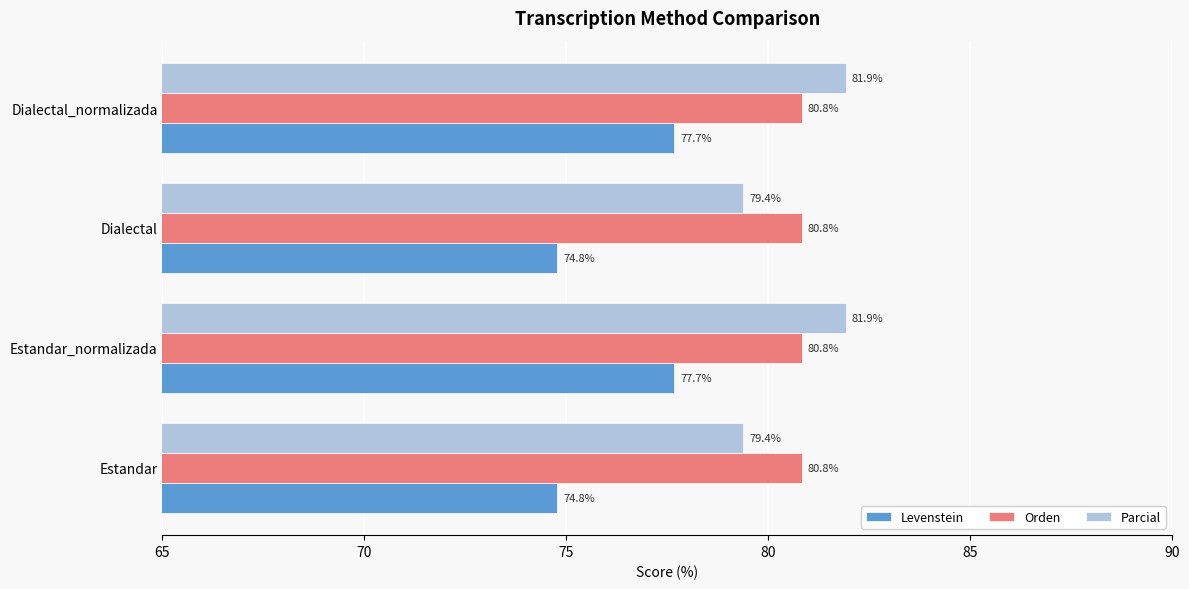

Rank the series at Dialectal_normalizada from highest to lowest value.

Parcial, Orden, Levenstein